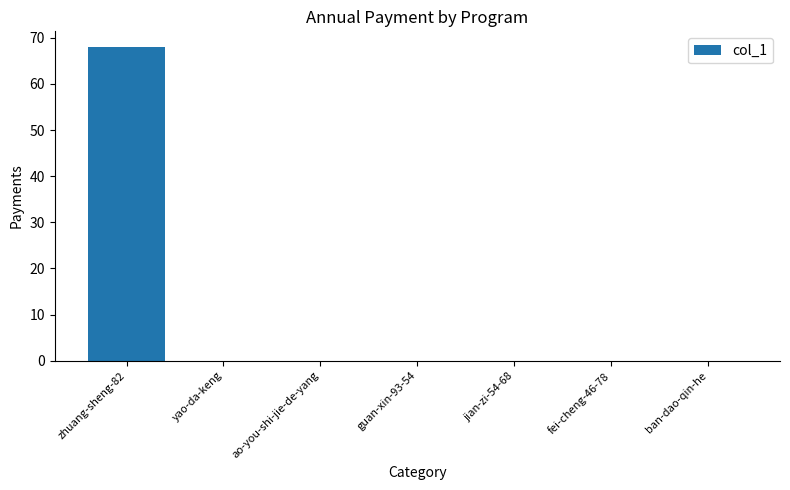

What is the change in value from zhuang-sheng-82 to ban-dao-qin-he?

-68